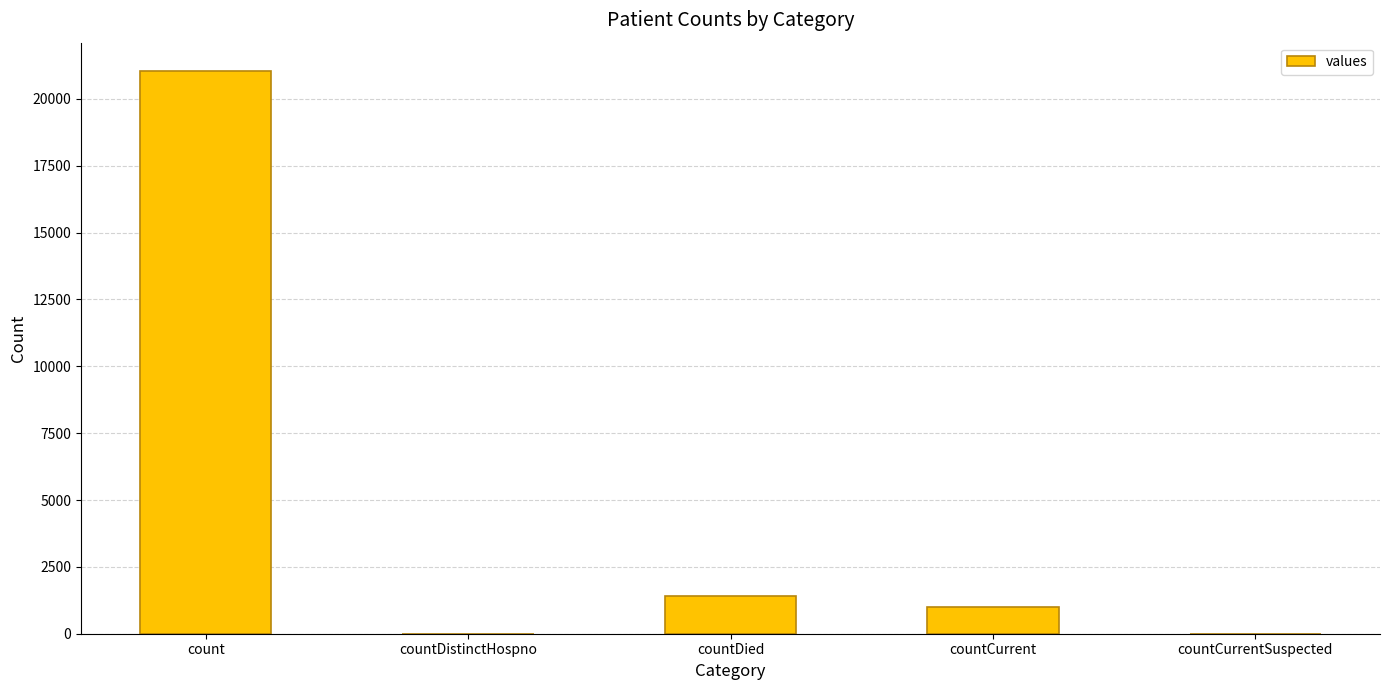

Are the bars horizontal?

No